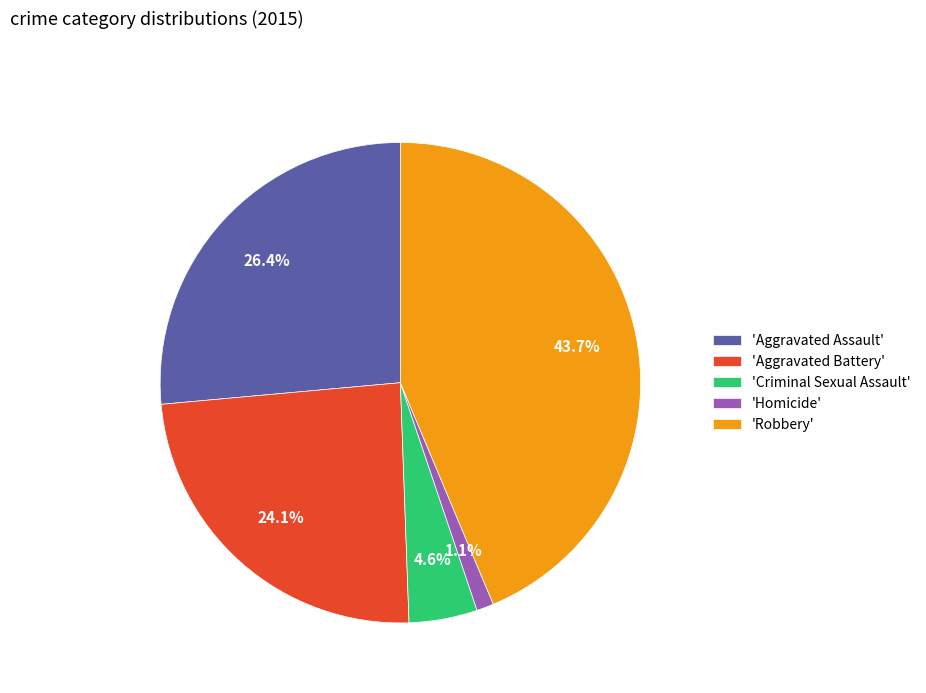

Approximately how many times larger is the value at 'Aggravated Assault' compared to 'Robbery'?

0.6